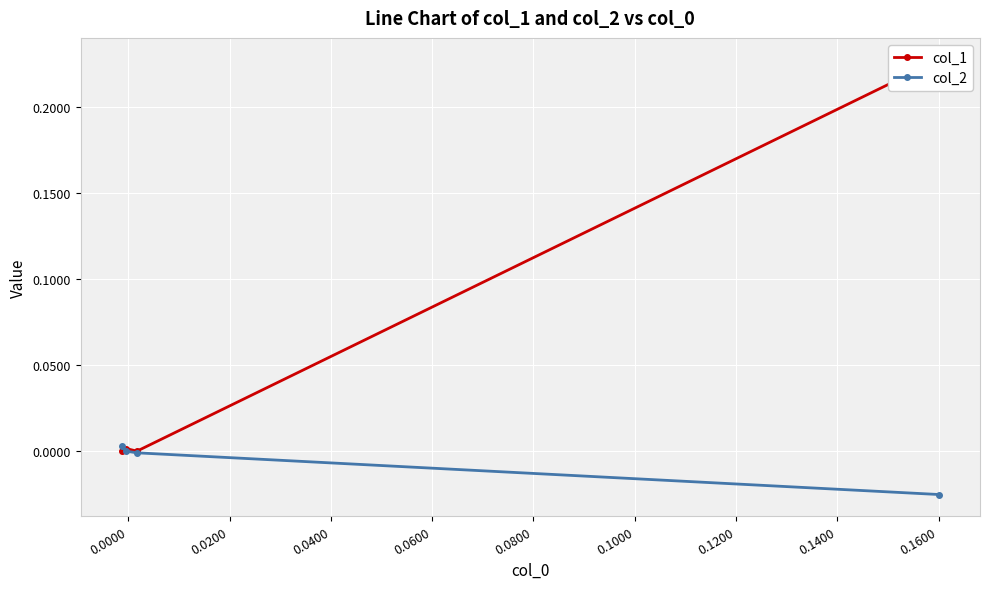

List the series in order of their peak value, highest first.

col_1, col_2